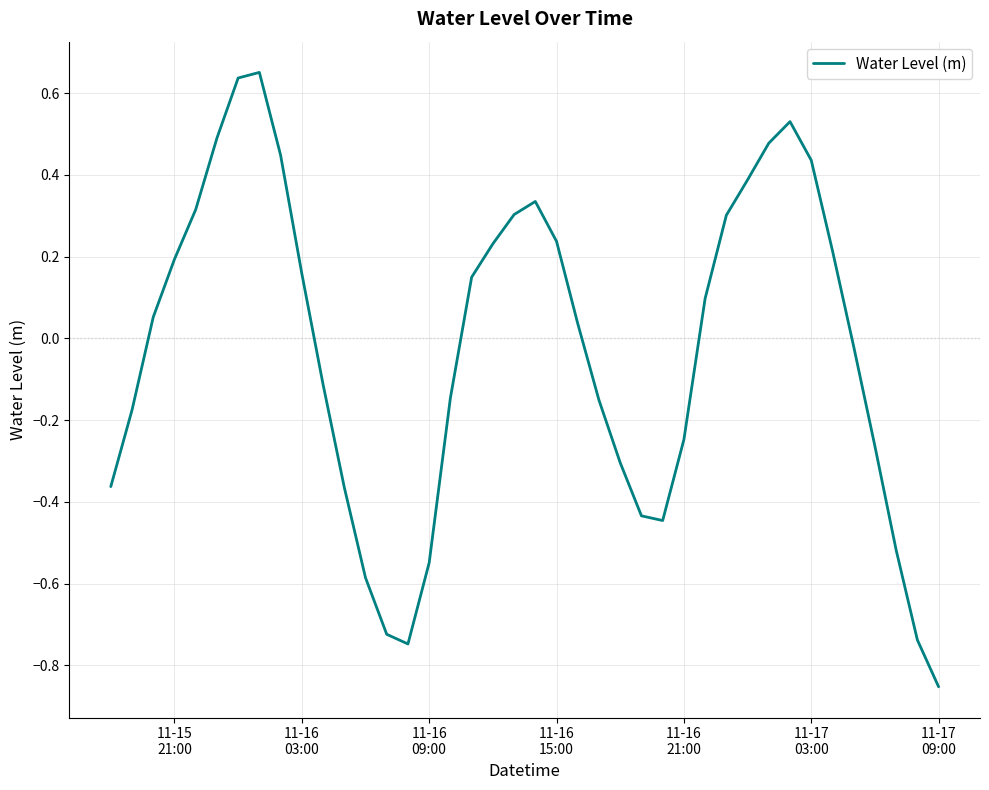

What is the difference between the maximum and minimum values?

1.5